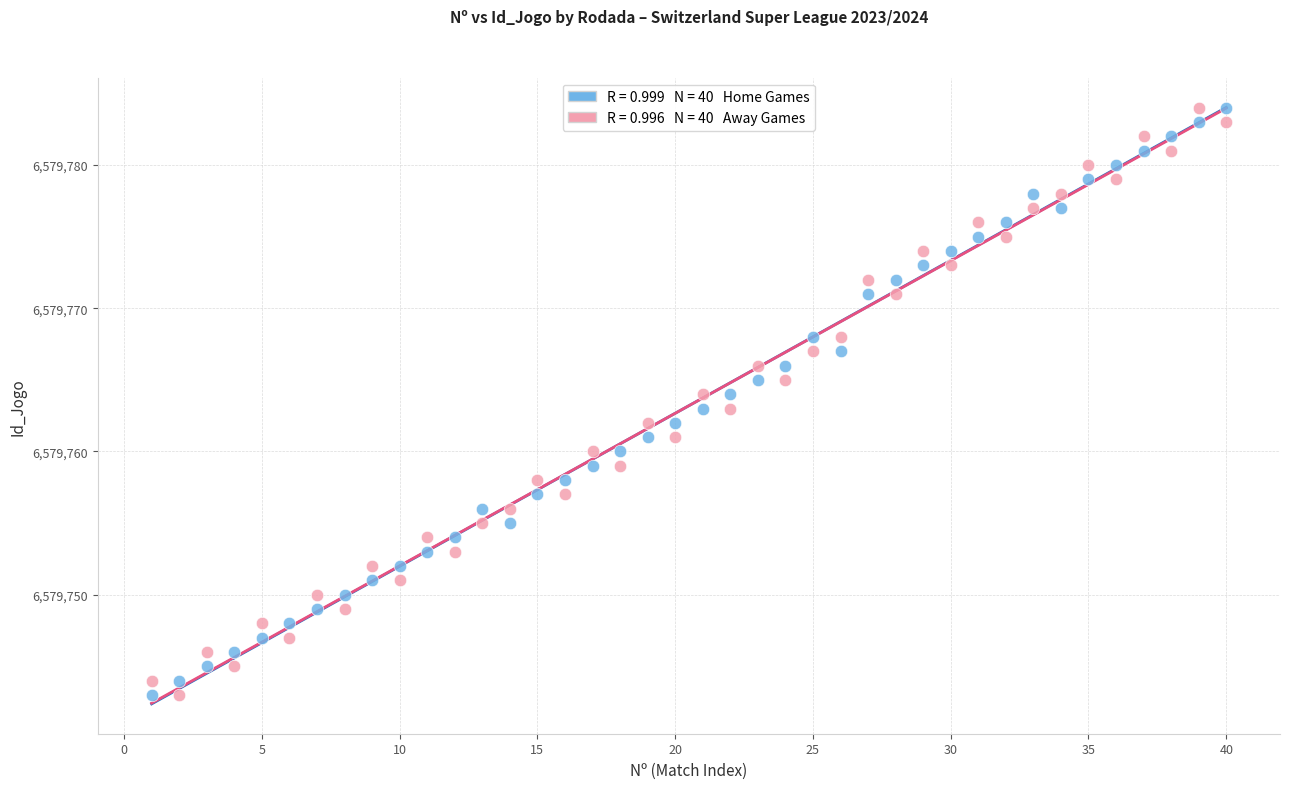

Across all data points, what is the range of Y values (max minus min)?

41